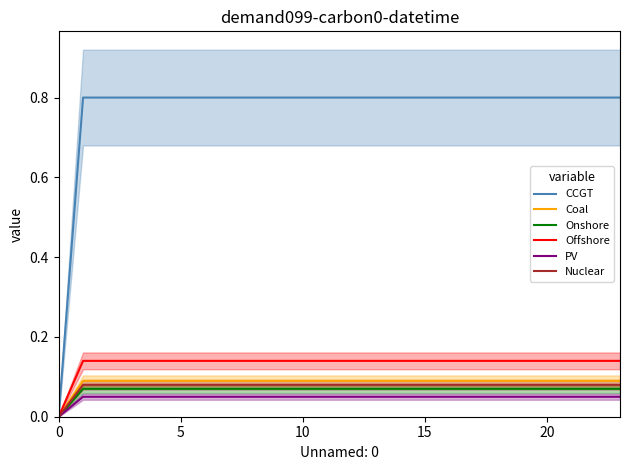

At how many categories does at least one series exceed 0?

23